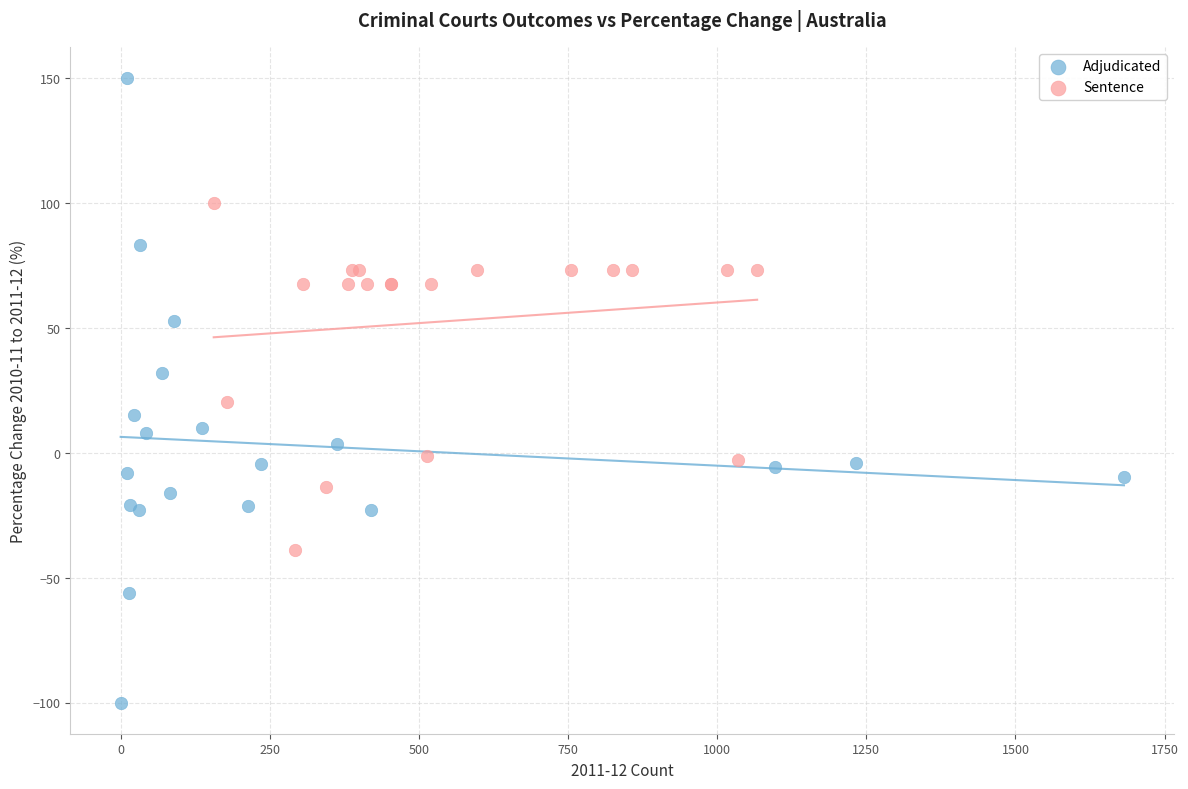

What are all the series names shown in the legend?

Adjudicated, Sentence